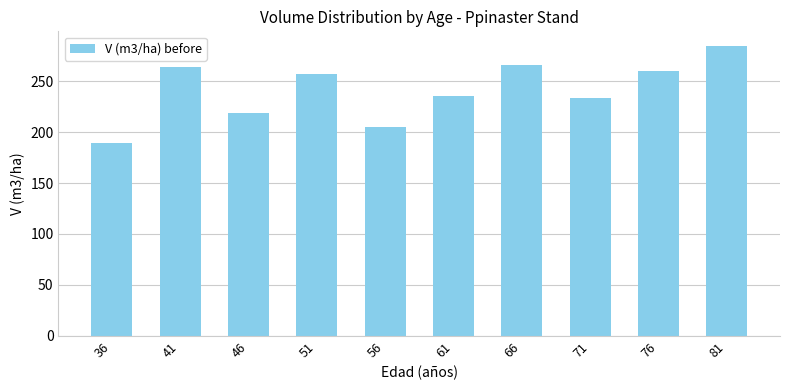

What is the sum of all values?

2413.2